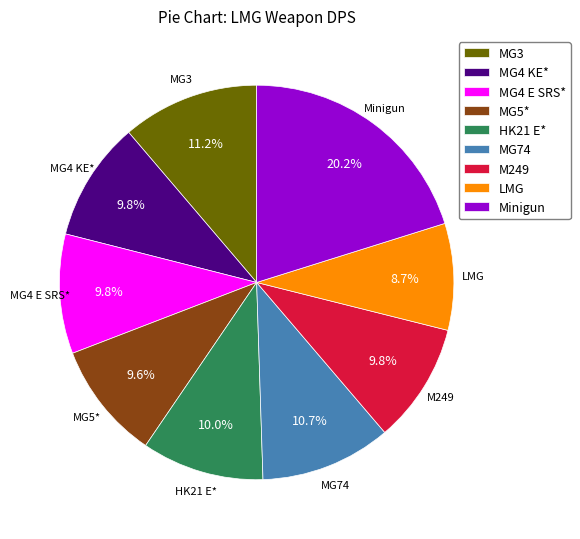

Is MG3 the majority of the pie?

No